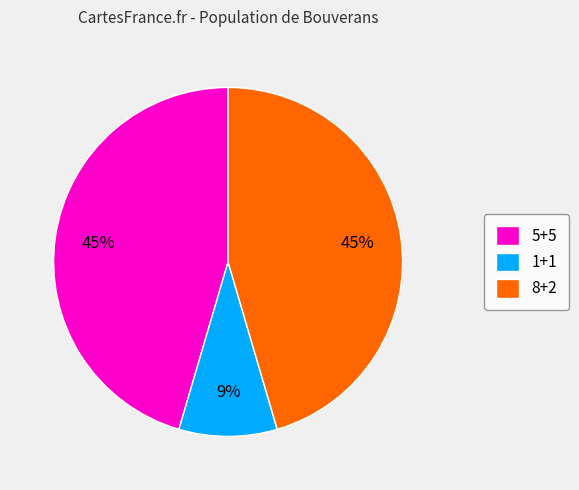

What percentage is the 5+5 slice, to the nearest percent?

45%